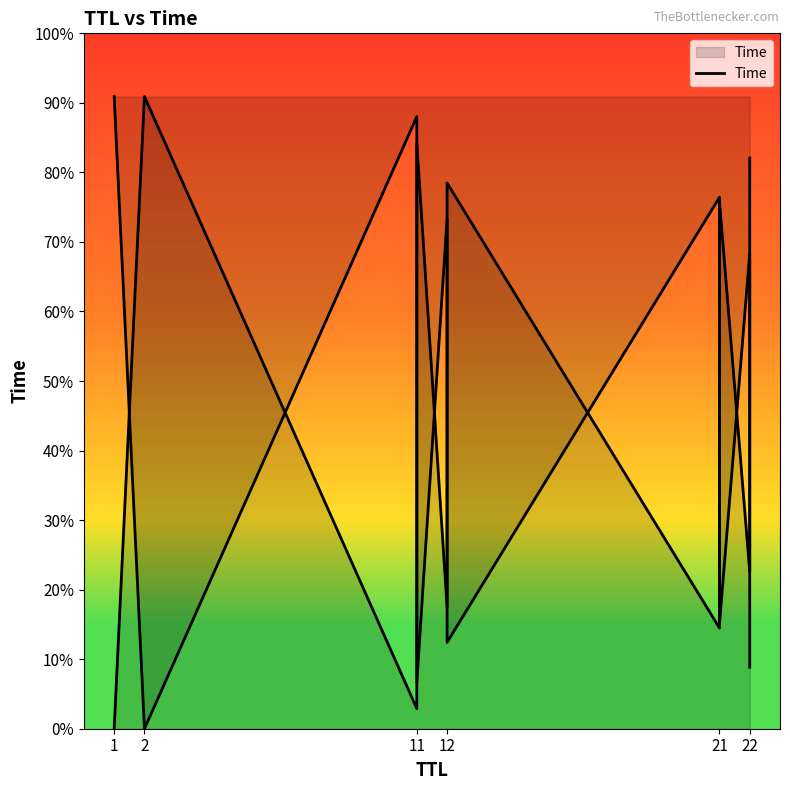

True or false: there are more than 0 points higher than both neighbors.

True